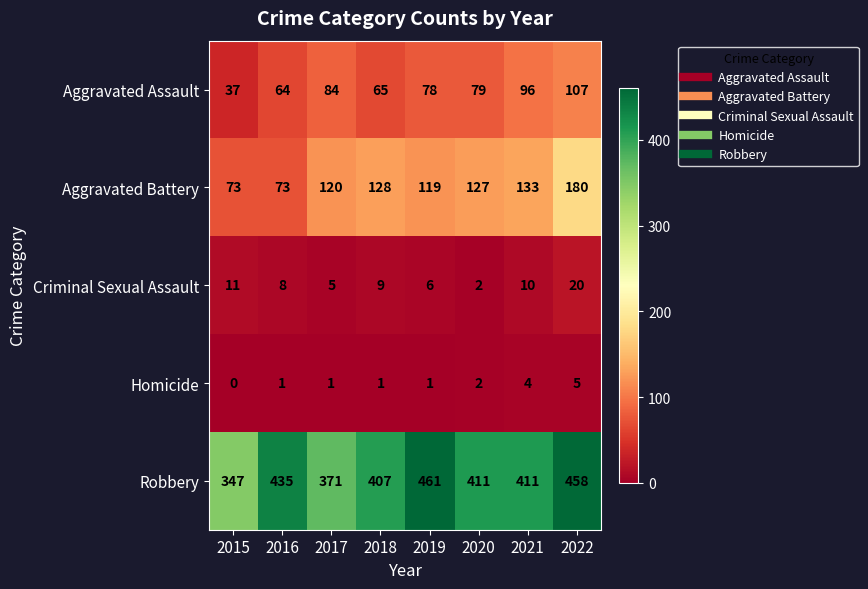

List the series in order of their peak value, lowest first.

Homicide, Criminal Sexual Assault, Aggravated Assault, Aggravated Battery, Robbery